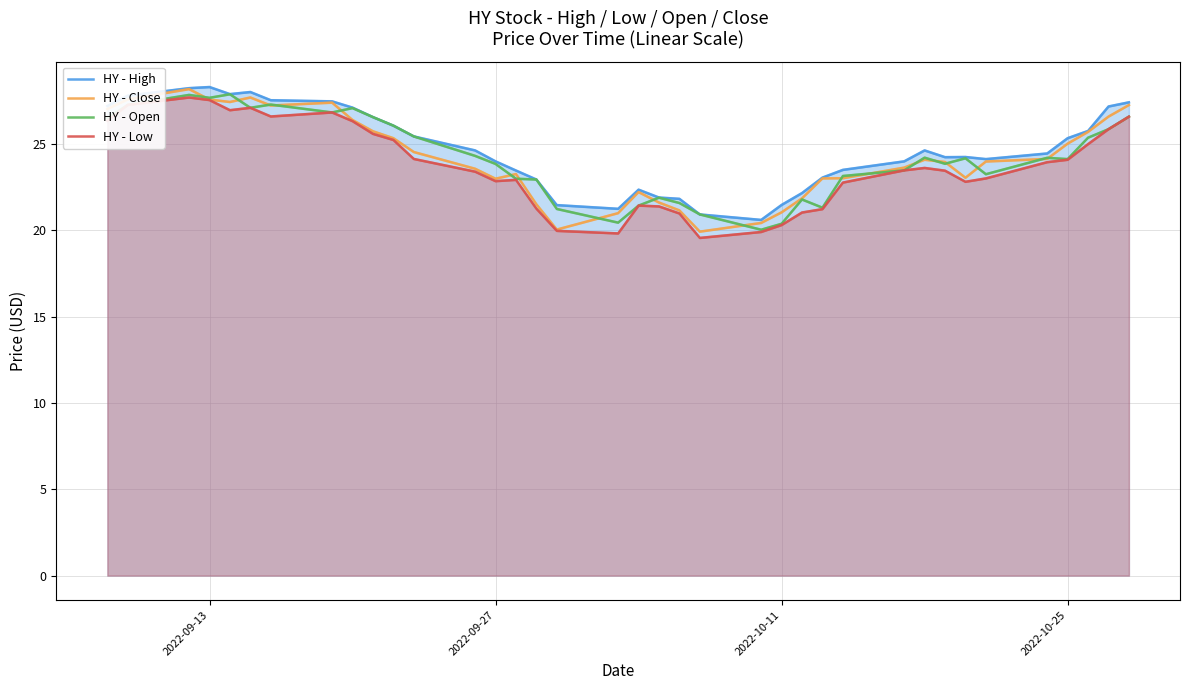

What is the highest value of the HY - Open series?

27.9